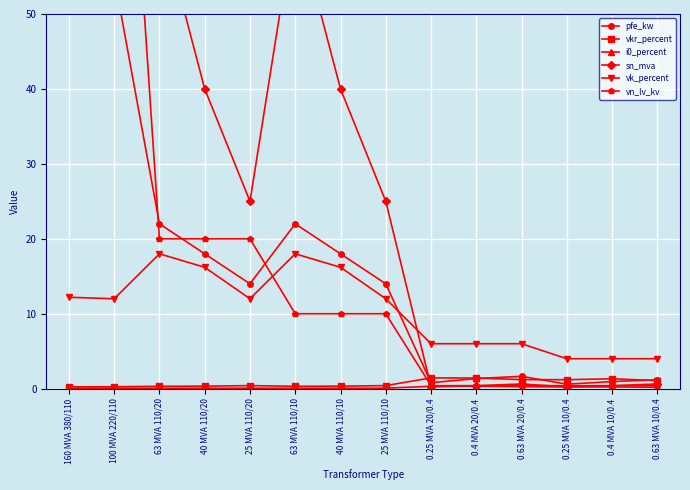

What is the difference between the i0_percent values at 40 MVA 110/20 and 0.4 MVA 20/0.4?

0.3